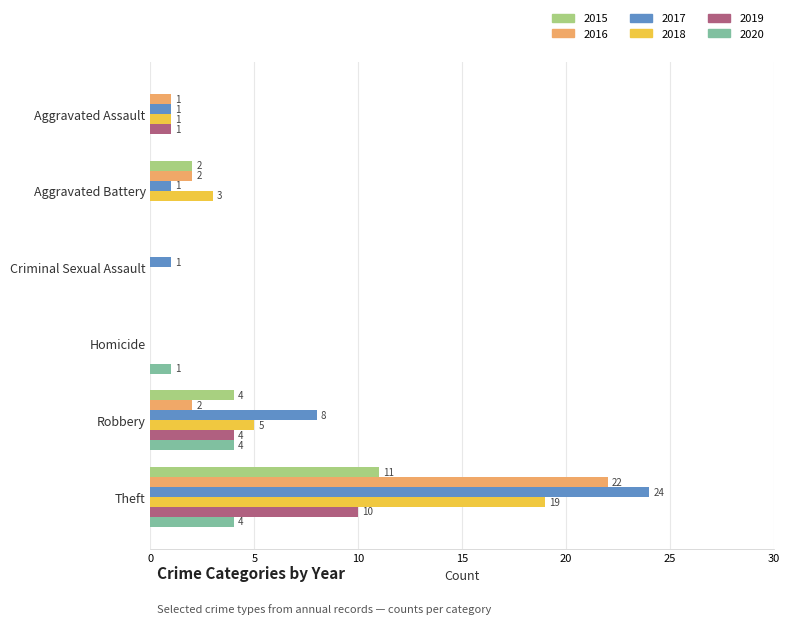

What is the sum of all 2015 values?

17